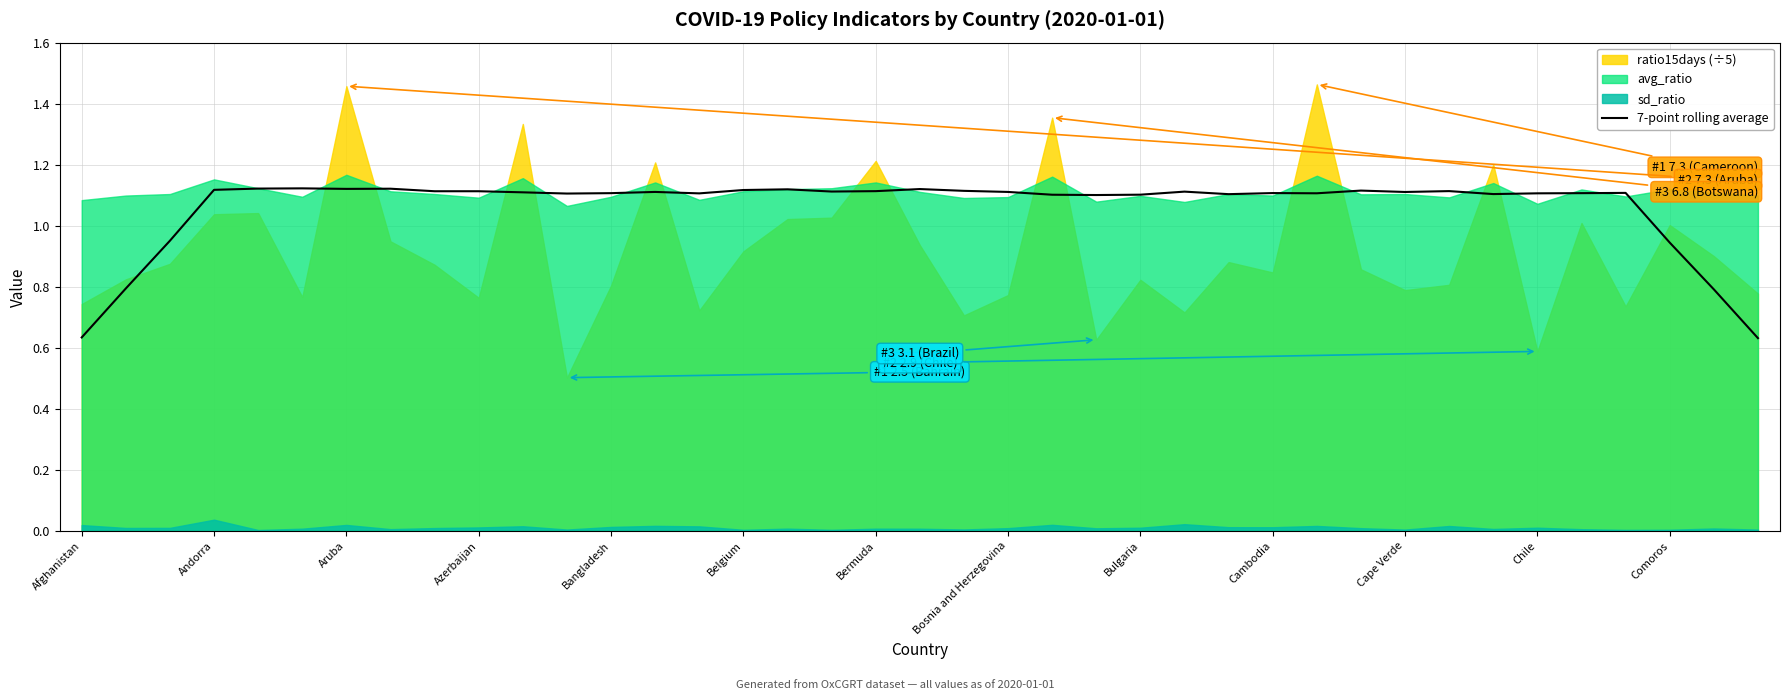

At which label does 7-point rolling average first exceed 1?

Andorra